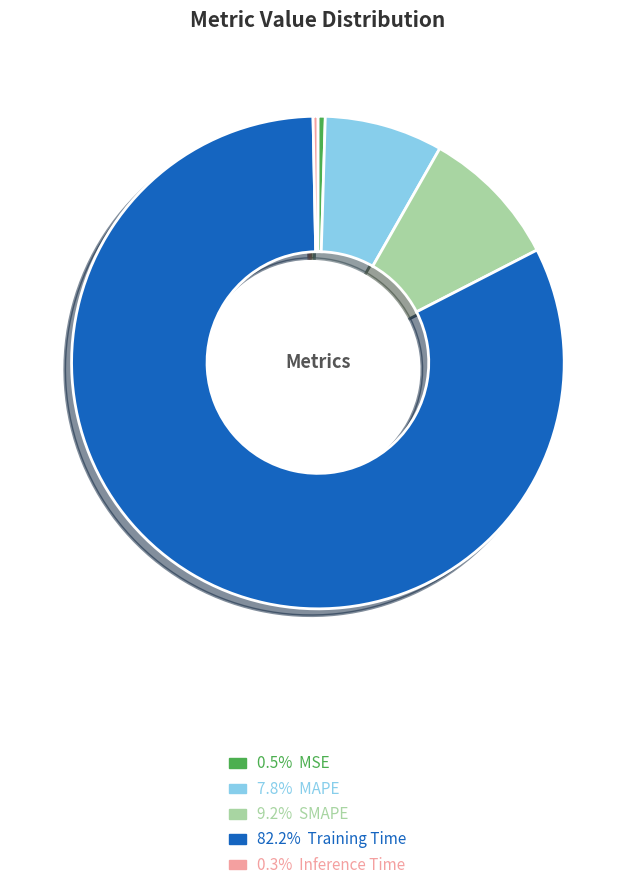

Does any single category account for the majority?

Yes